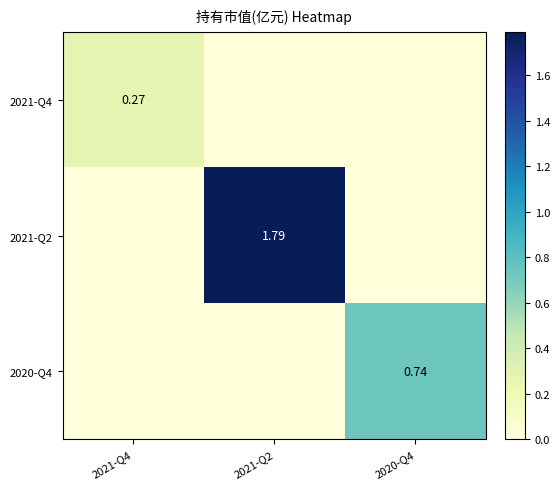

Which category has the lowest value in the 2021-Q4 series?

2021-Q2